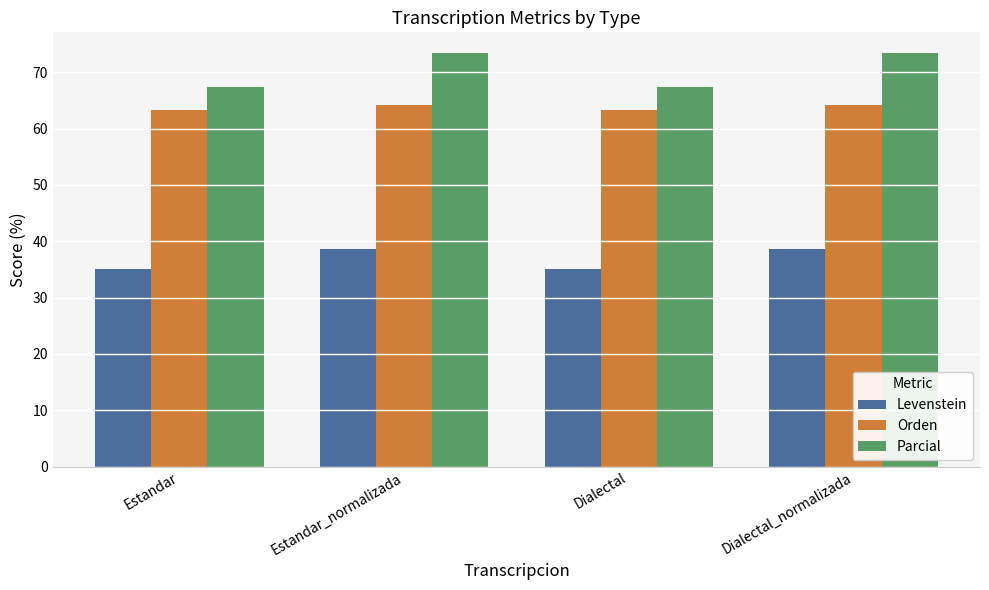

What is the label of the 3rd bar from the left?

Dialectal